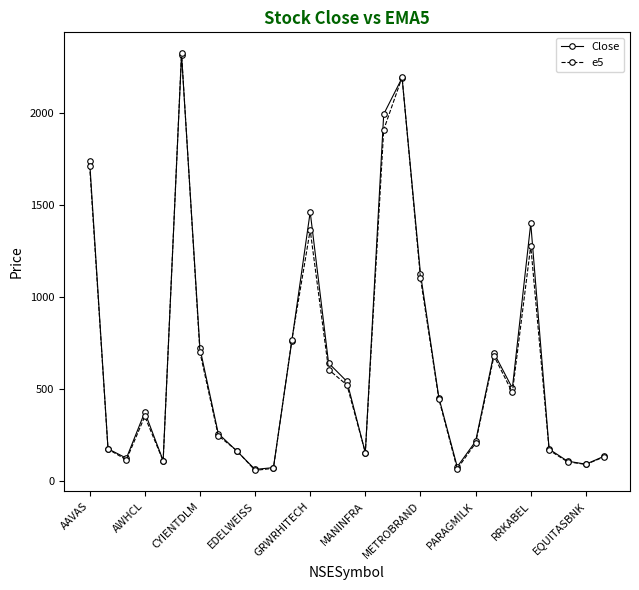

What is the value of the e5 point at the 4th from the left?

349.8